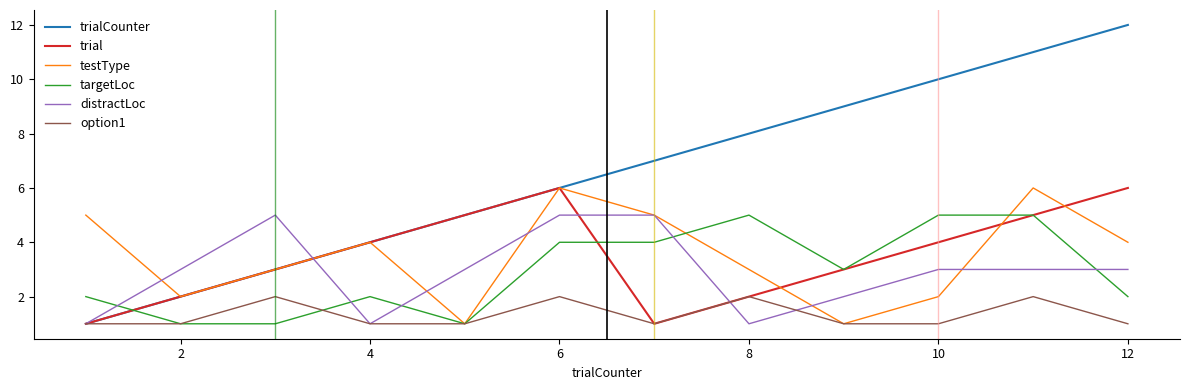

What is the greatest value displayed?

12